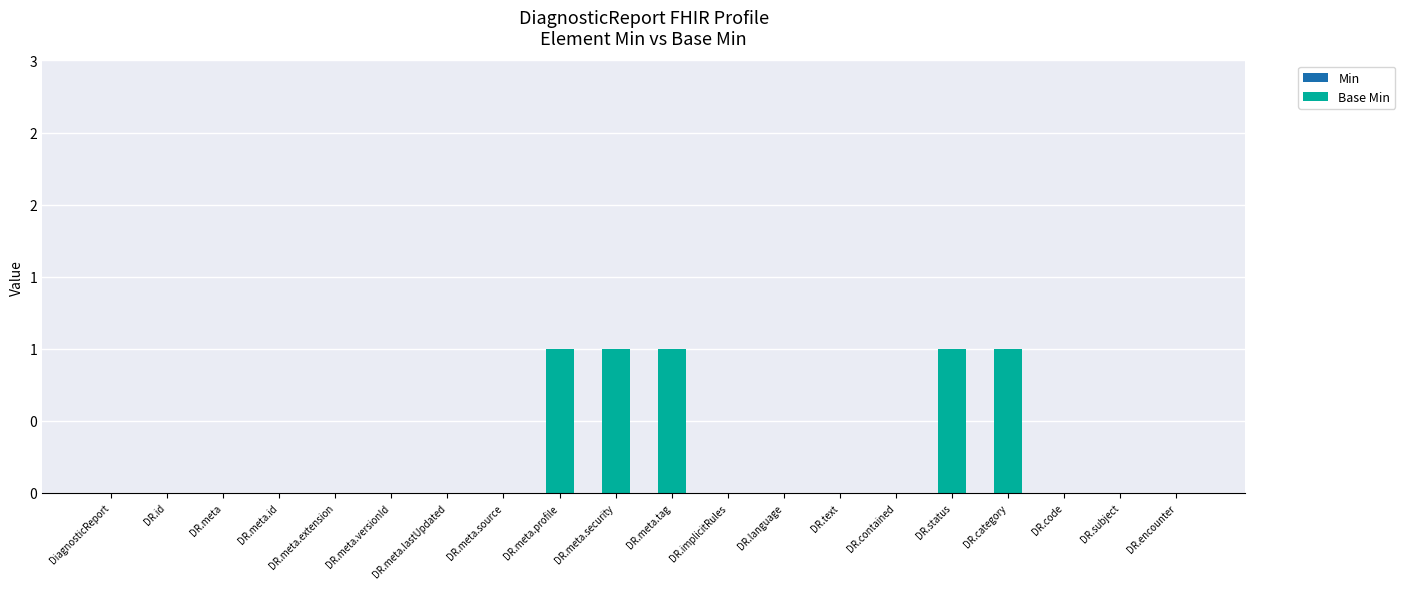

Reading left to right, list all the values displayed in this chart.

Min: 0	0	0	0	0	0	0	0	0	0	0	0	0	0	0	0	0	0	0	0
Base Min: 0	0	0	0	0	0	0	0	1	1	1	0	0	0	0	1	1	0	0	0